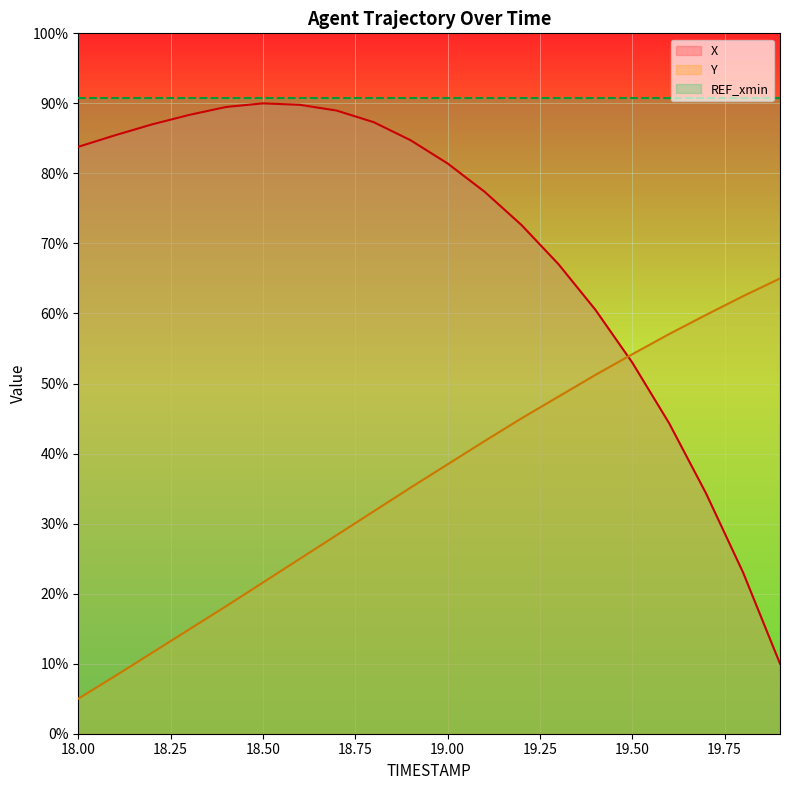

Reading right to left, list all the values displayed in this chart.

X: 10.0	23.0	34.3	44.3	53.0	60.5	67.1	72.6	77.4	81.4	84.7	87.3	89.0	89.8	90.0	89.5	88.3	87.0	85.5	83.8
Y: 65.0	62.5	59.8	57.1	54.2	51.2	48.1	45.0	41.8	38.5	35.1	31.8	28.4	25.0	21.6	18.2	14.9	11.6	8.2	5.0